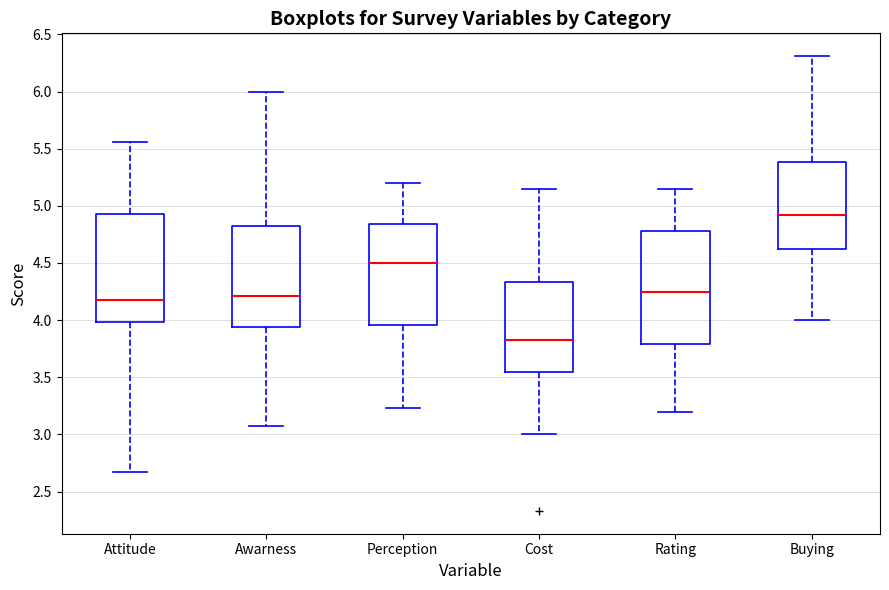

Where does the lower whisker of the box for Perception end on the y-axis? The values are not printed on the chart, so give them approximately, as read against the axis.

3.25